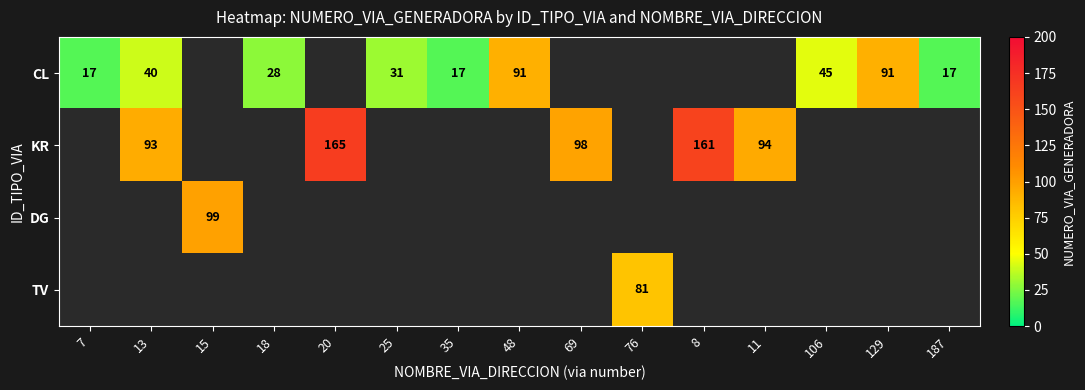

What is the sum of the CL values at 13 and 18?

68